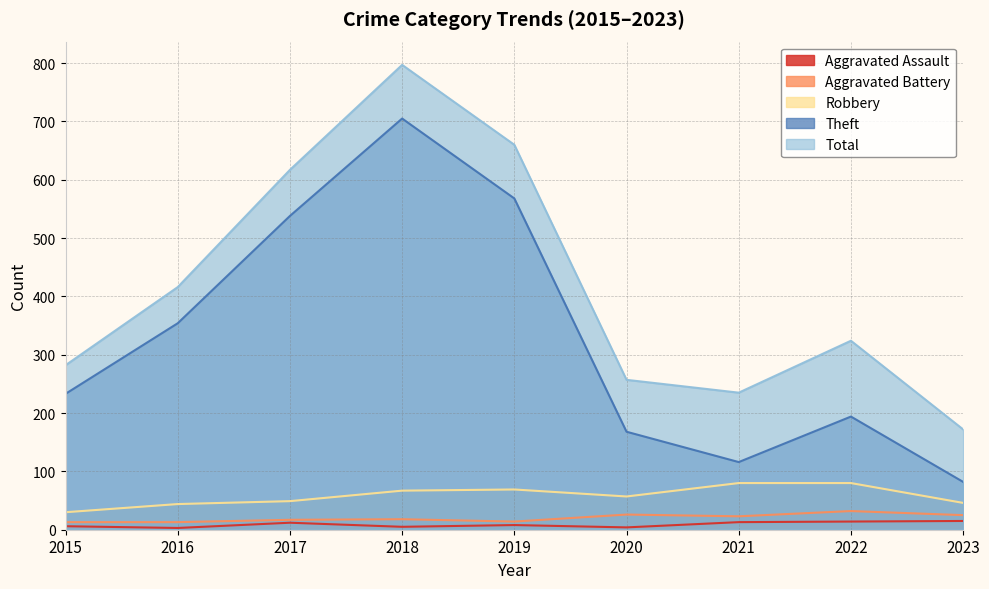

True or false: Aggravated Assault and Total cross at least once.

False